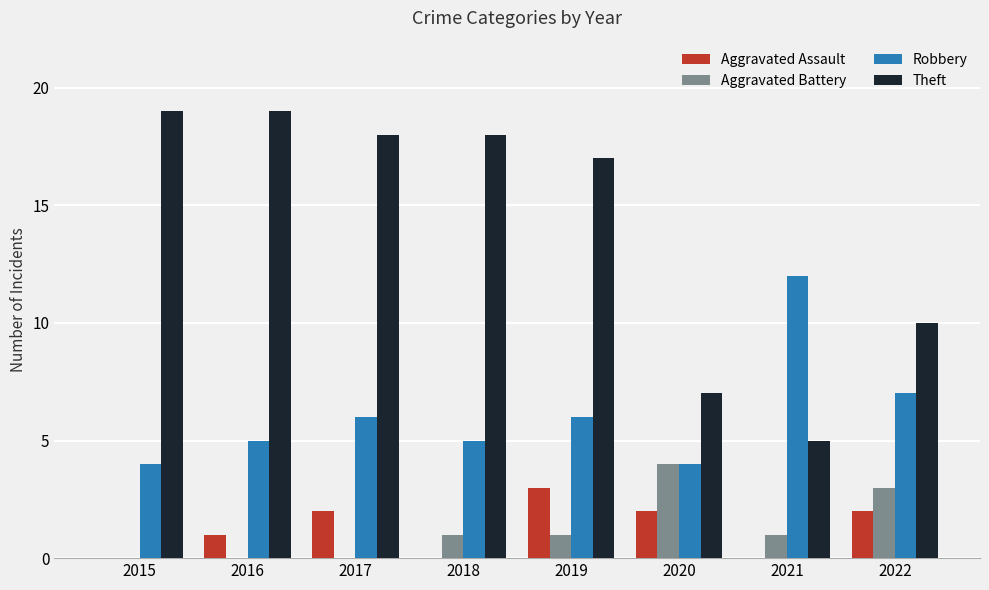

Is the value of Aggravated Battery at 2019 greater than the value of Theft at 2015?

No